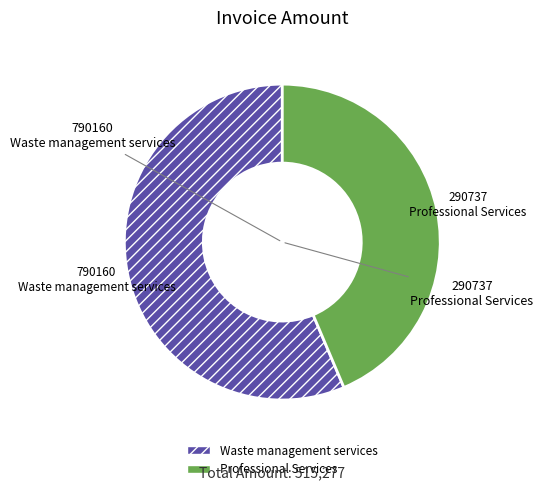

Rank the categories by value from highest to lowest.

Waste management services, Professional Services